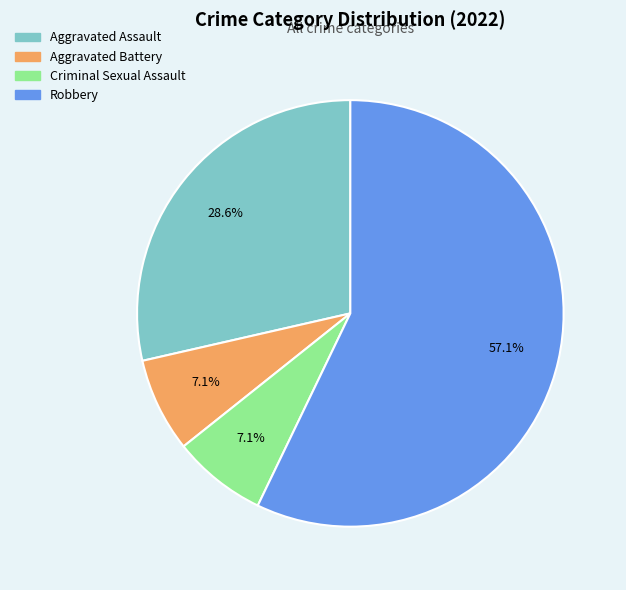

Which slice represents more than half of the pie?

Robbery